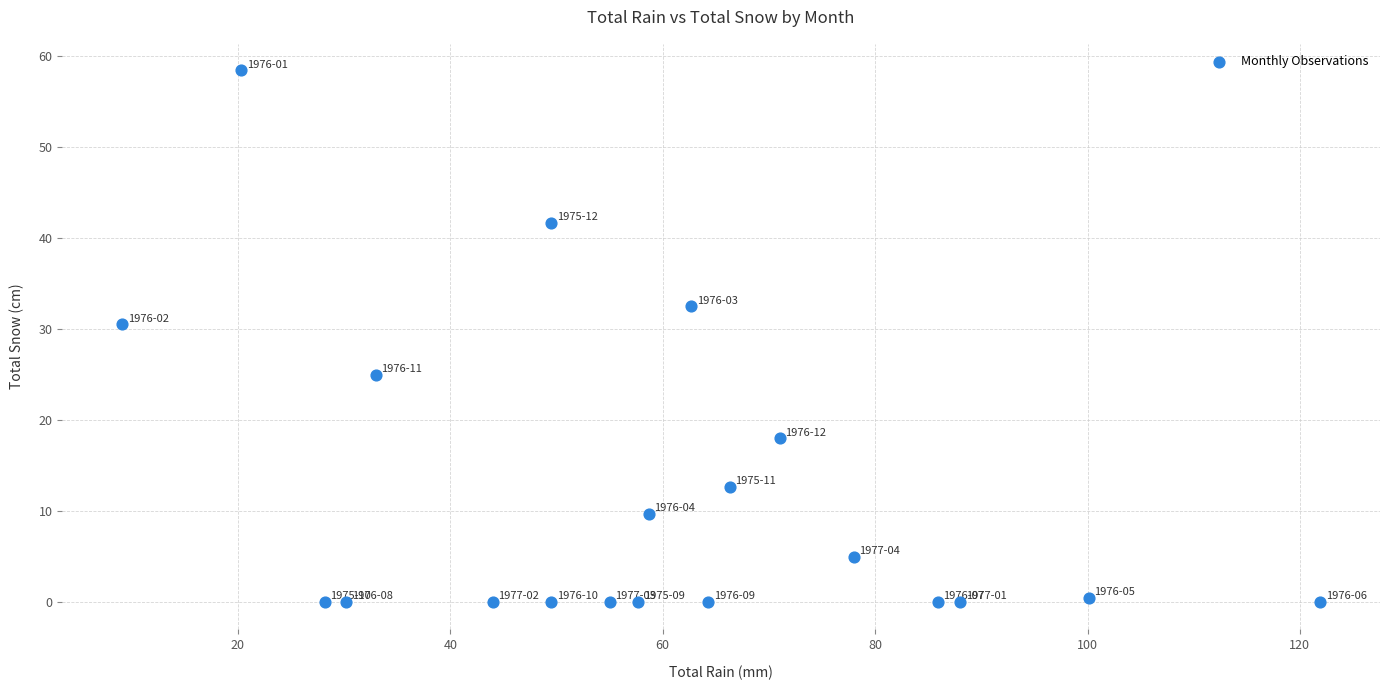

What Y value in the scatter plot is closest to 29?

30.5